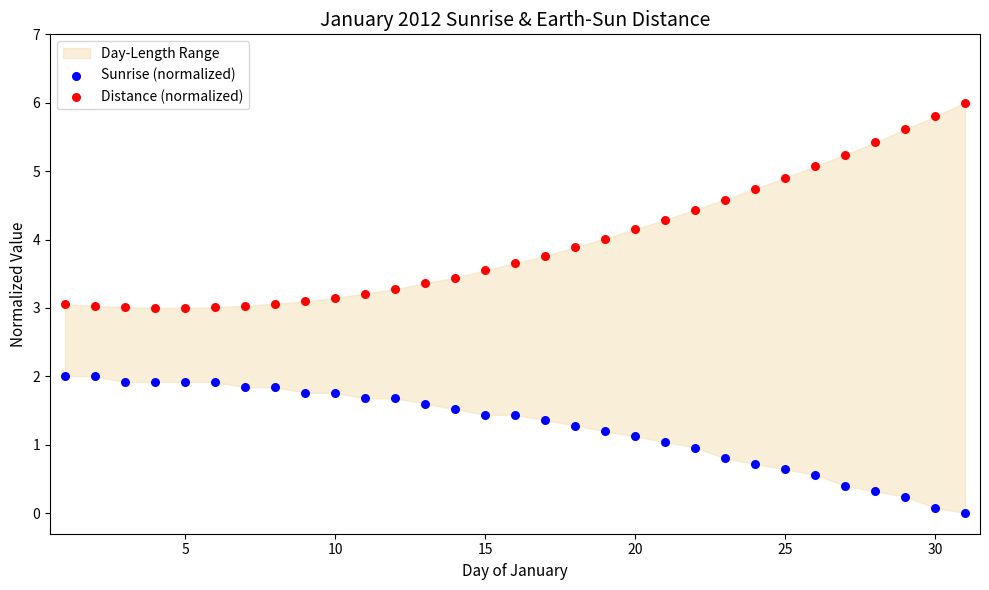

Which series contains the lowest Y value?

Sunrise (normalized)